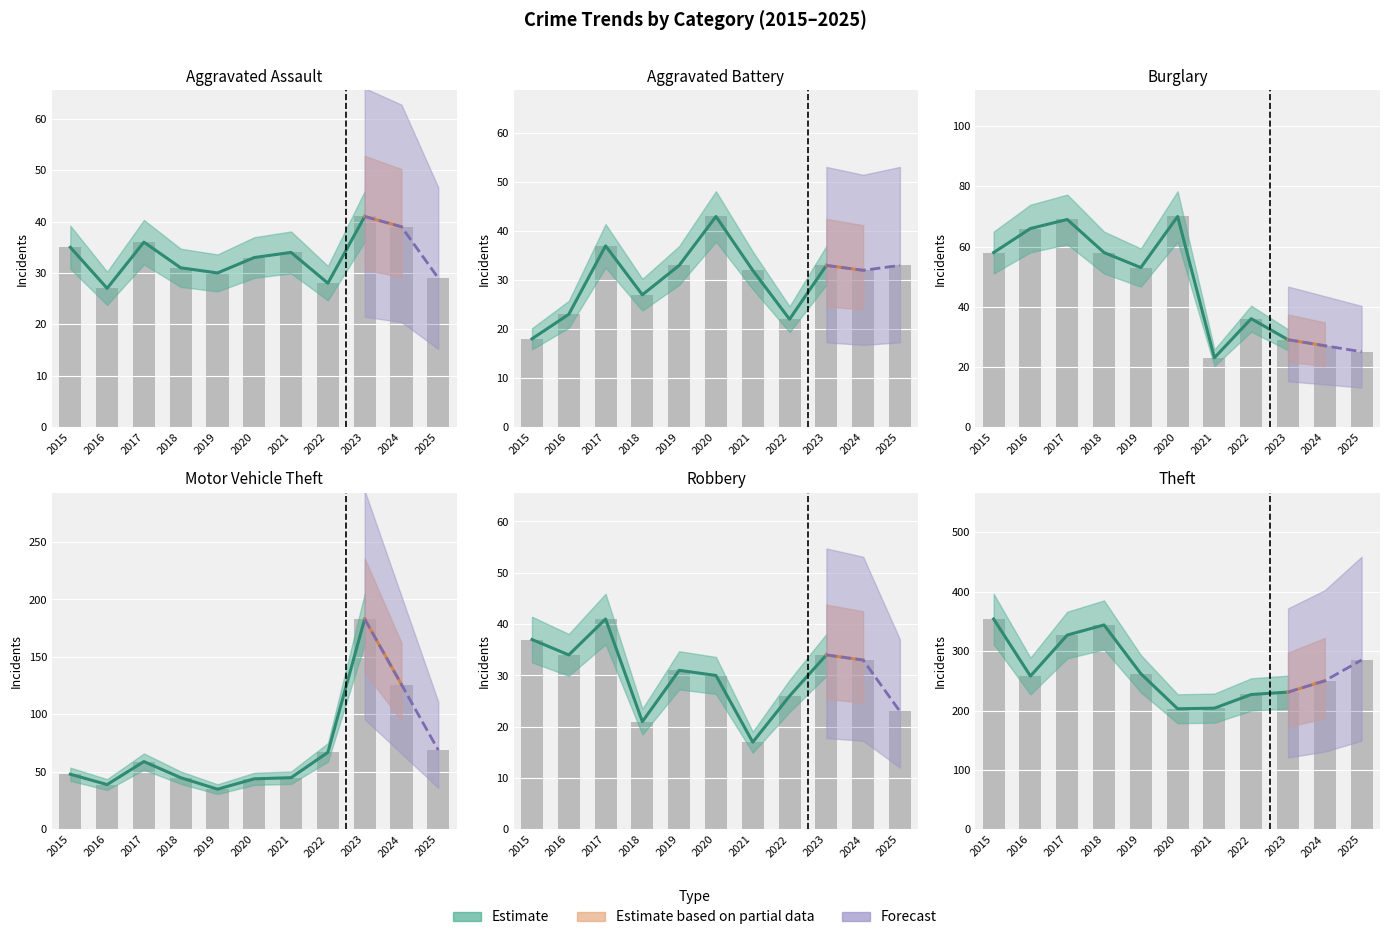

How many bars are there in total?

66